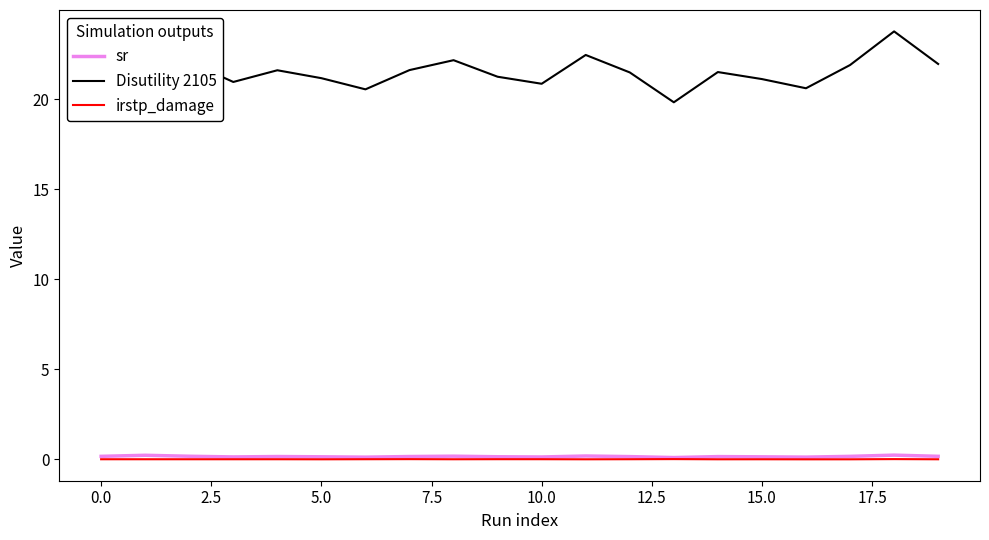

True or false: Disutility 2105 and irstp_damage intersect in this chart.

False